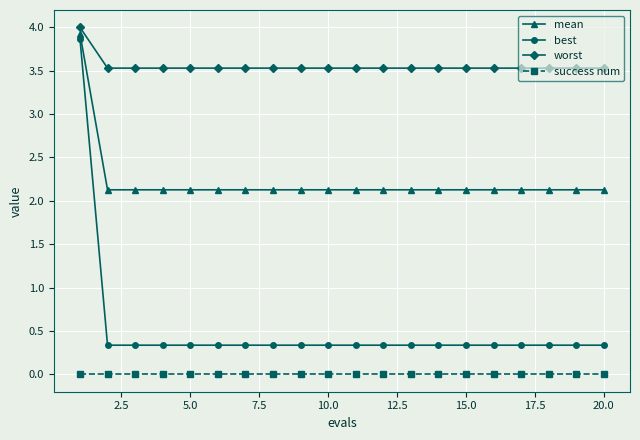

What is the difference between the maximum and second lowest values in the worst series?

0.5